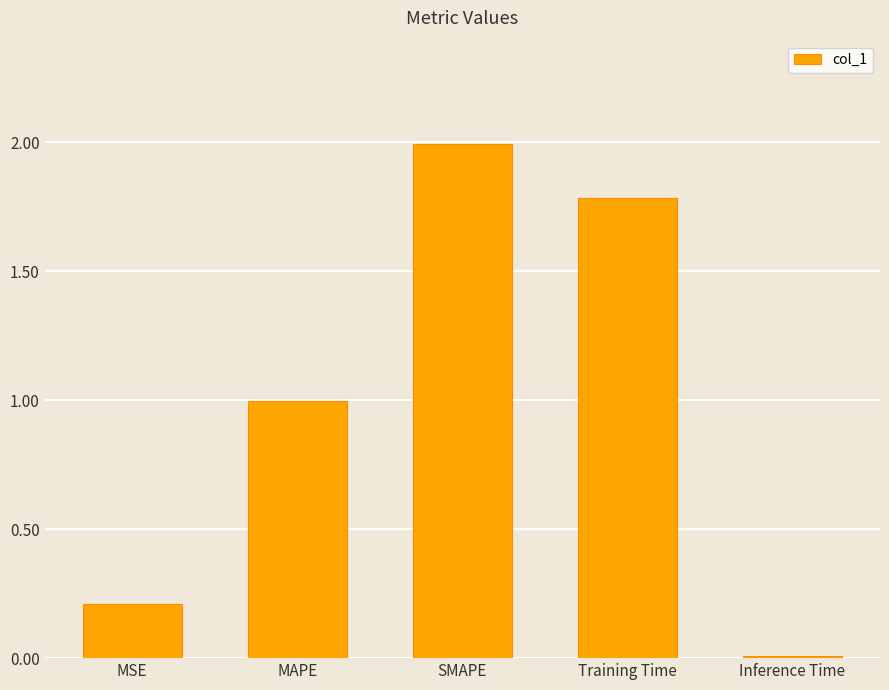

True or false: the data shows 0.3 at MSE.

False